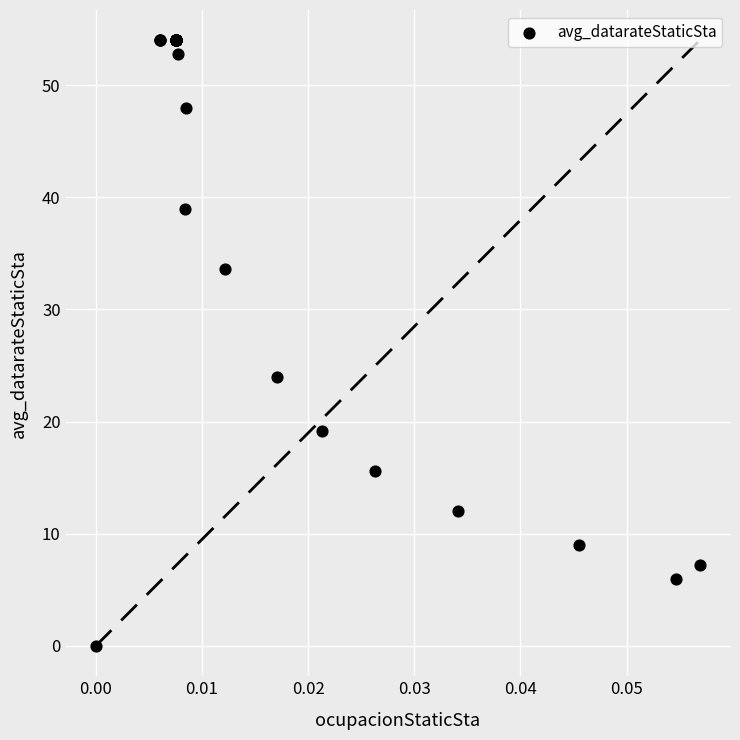

What Y value in the scatter plot is closest to 27?

24.0